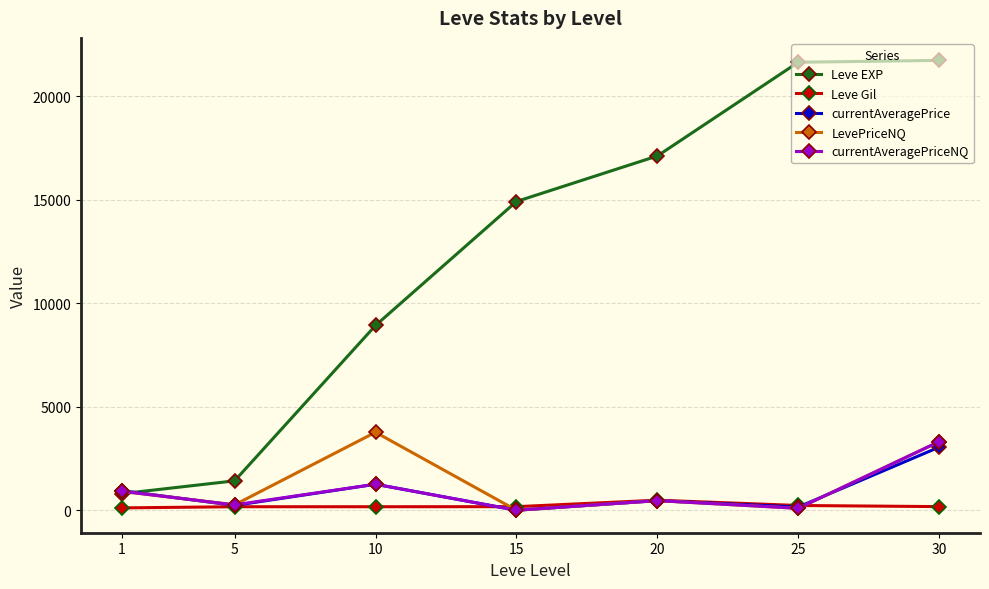

How many series are shown in this chart?

5